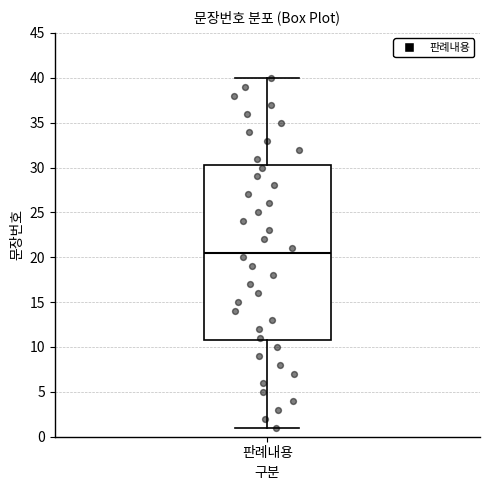

Where is the upper edge of the box for 판례내용 on the y-axis? The values are not printed on the chart, so give them approximately, as read against the axis.

30.5